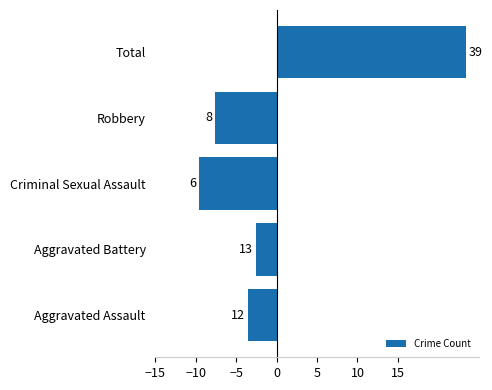

How many bars are there in total?

5